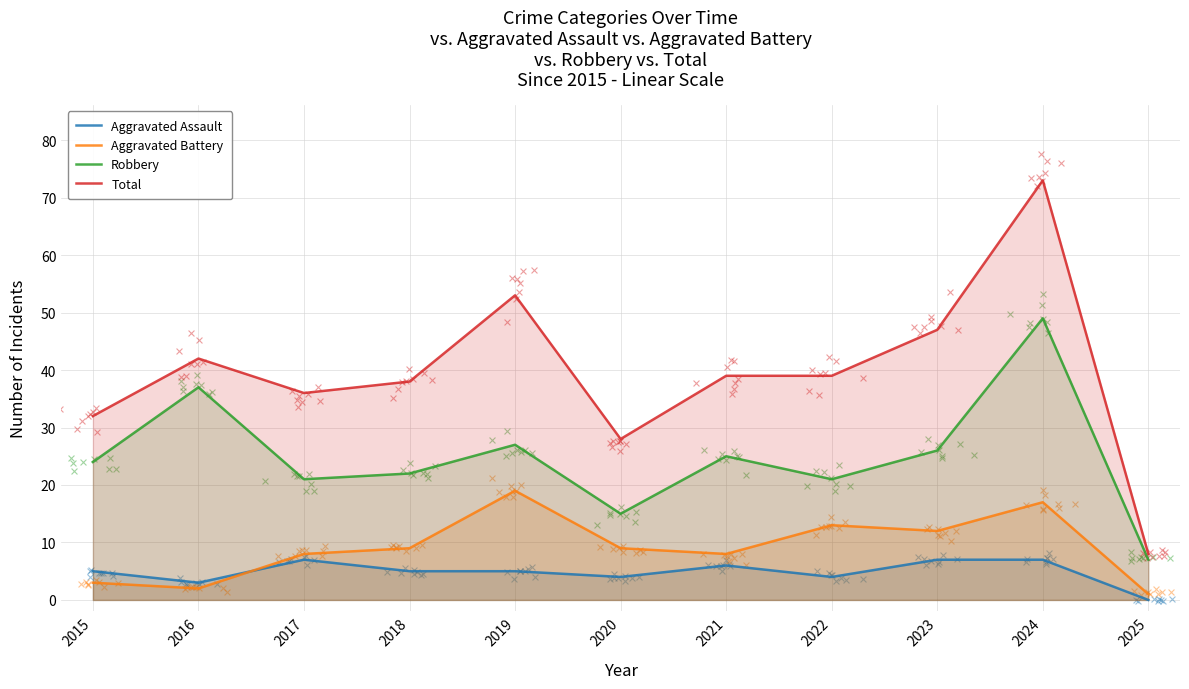

At which category is the sum across all series the highest?

2024